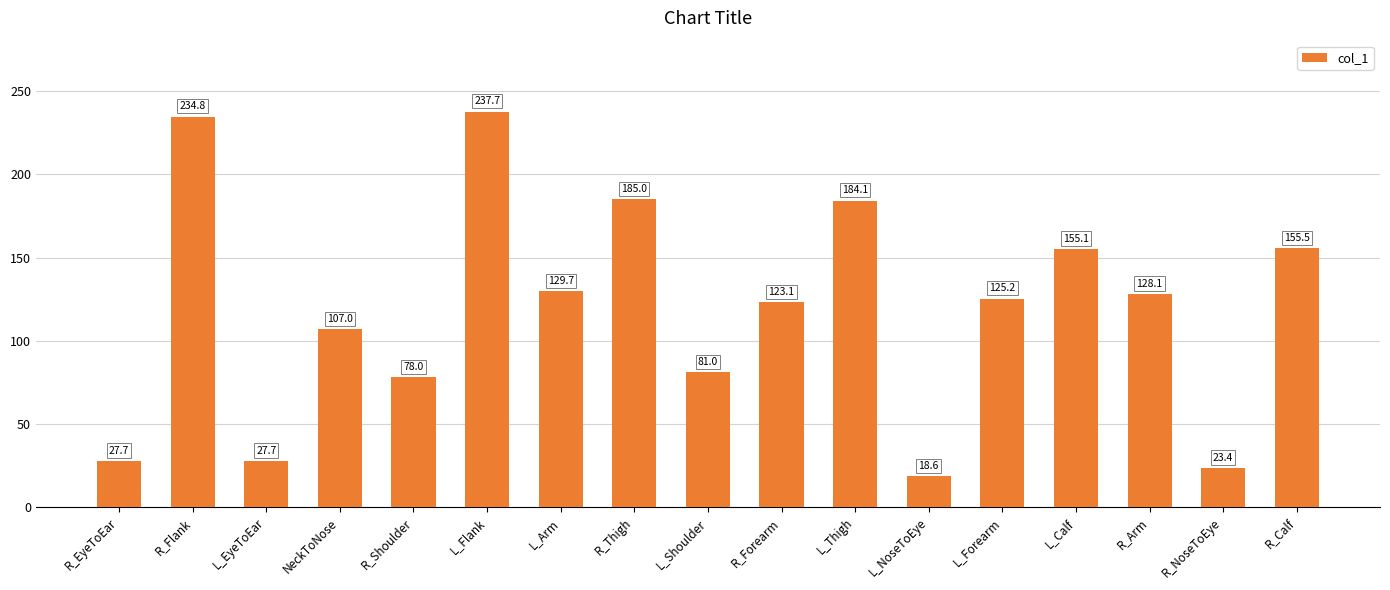

What is the difference between the values at NeckToNose and R_Calf?

48.5